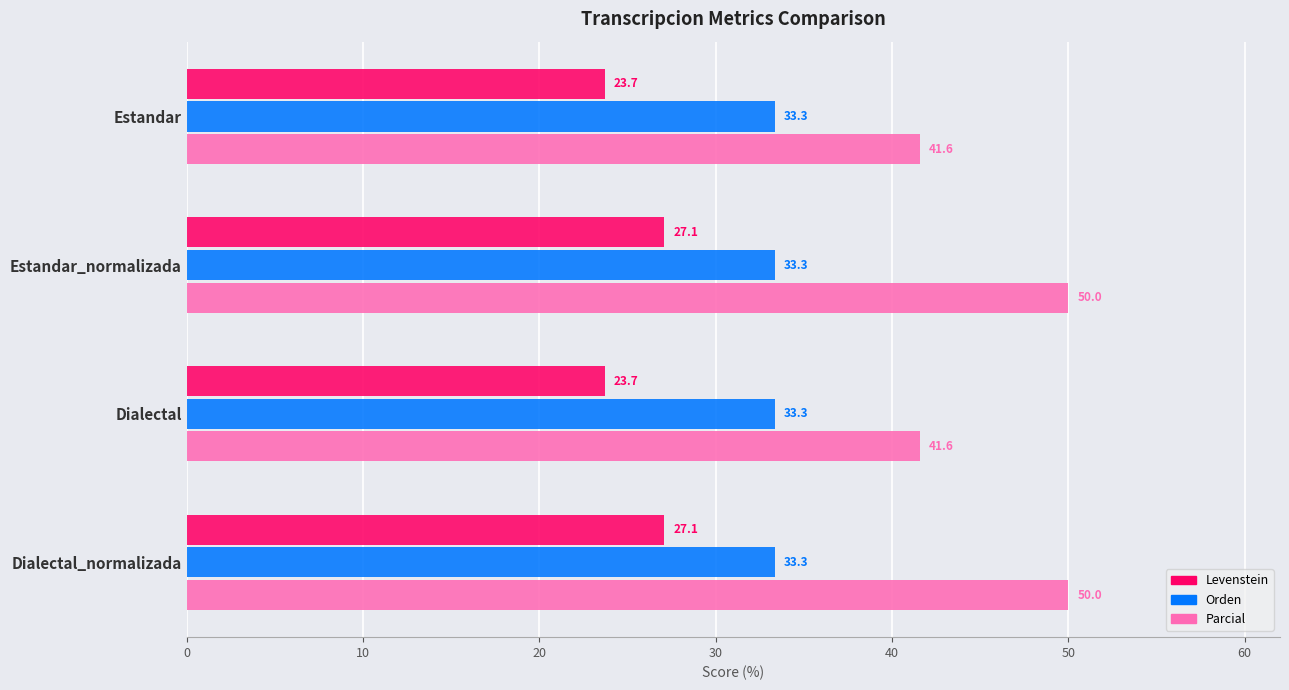

Which series has the largest total across all categories?

Parcial